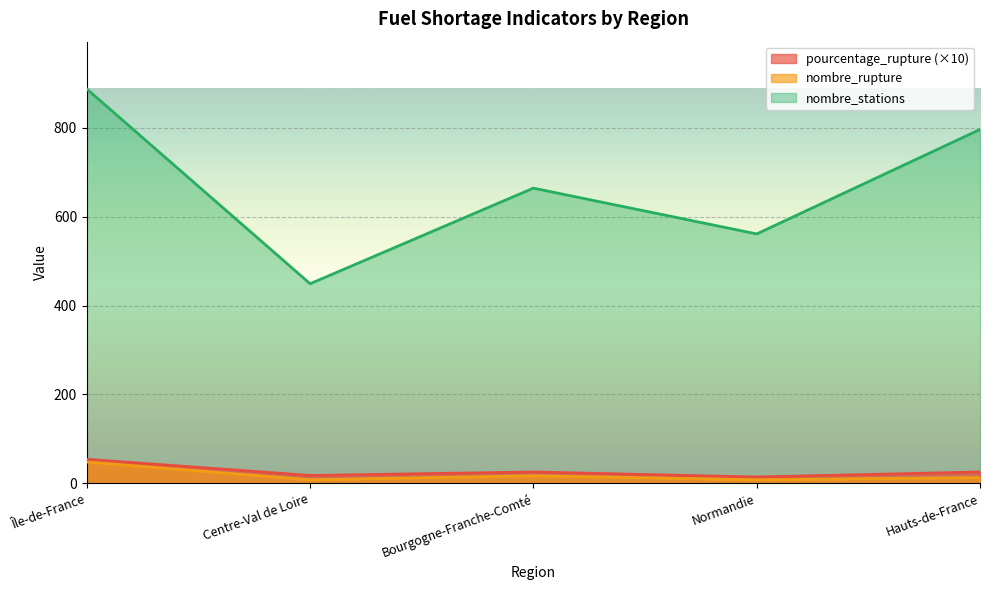

Which series has the largest range (max minus min)?

nombre_stations